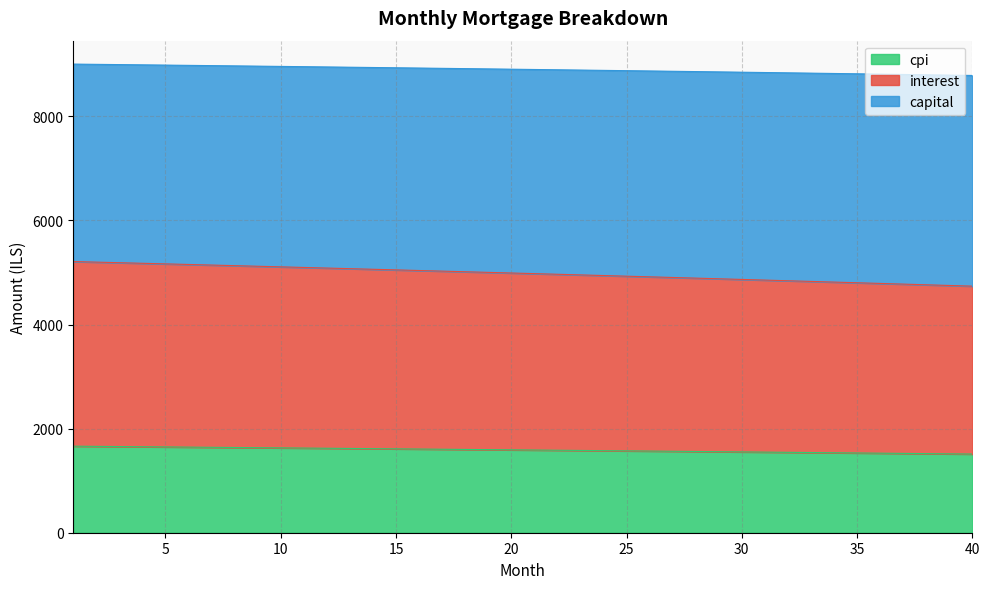

What is the smallest value displayed?

1511.5